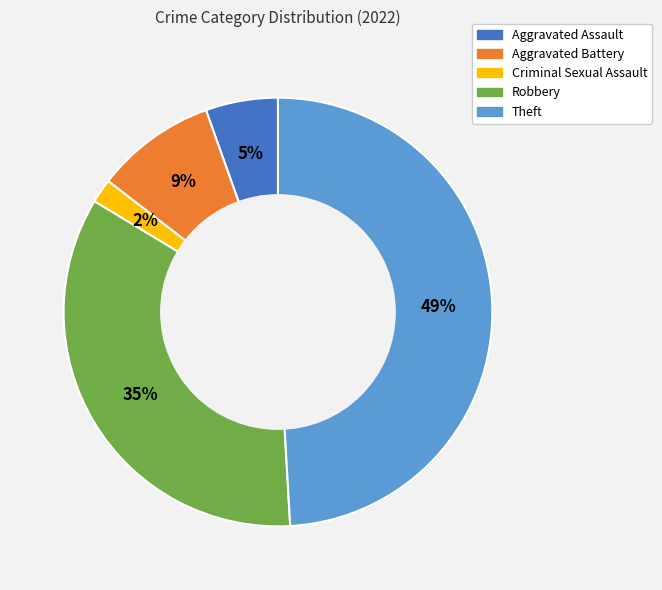

To the nearest percent, what is the combined percentage of Aggravated Battery and Theft?

58%